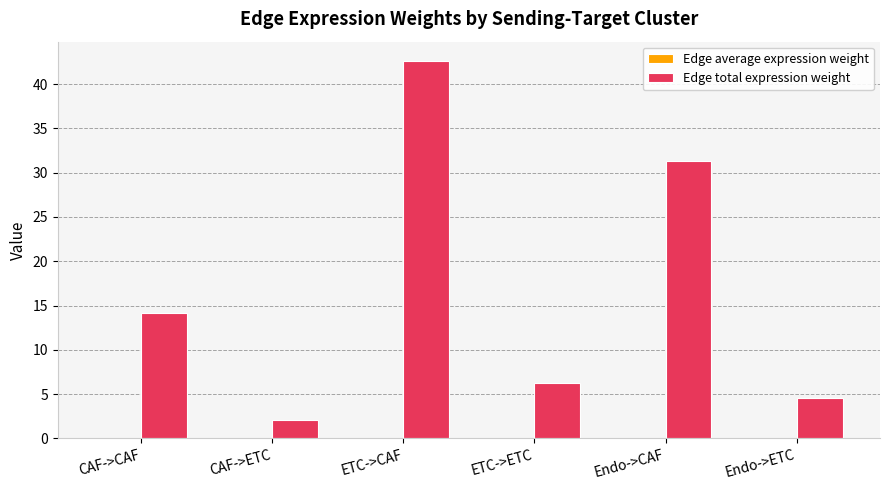

Which label corresponds to the largest value in the chart?

ETC->CAF